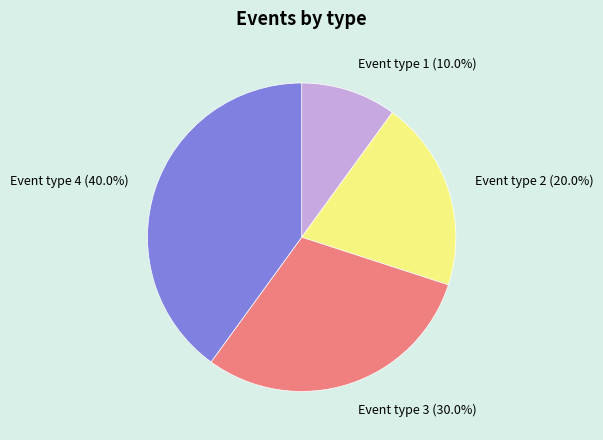

Approximately how many times larger is the value at Event type 1 compared to Event type 3?

0.3